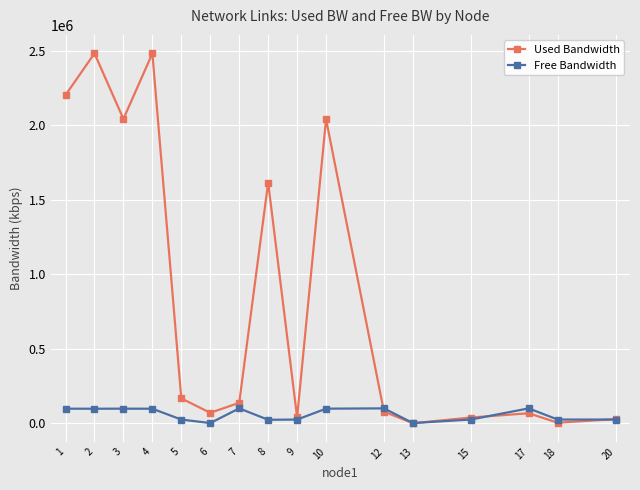

Which series has the largest range (max minus min)?

Used Bandwidth